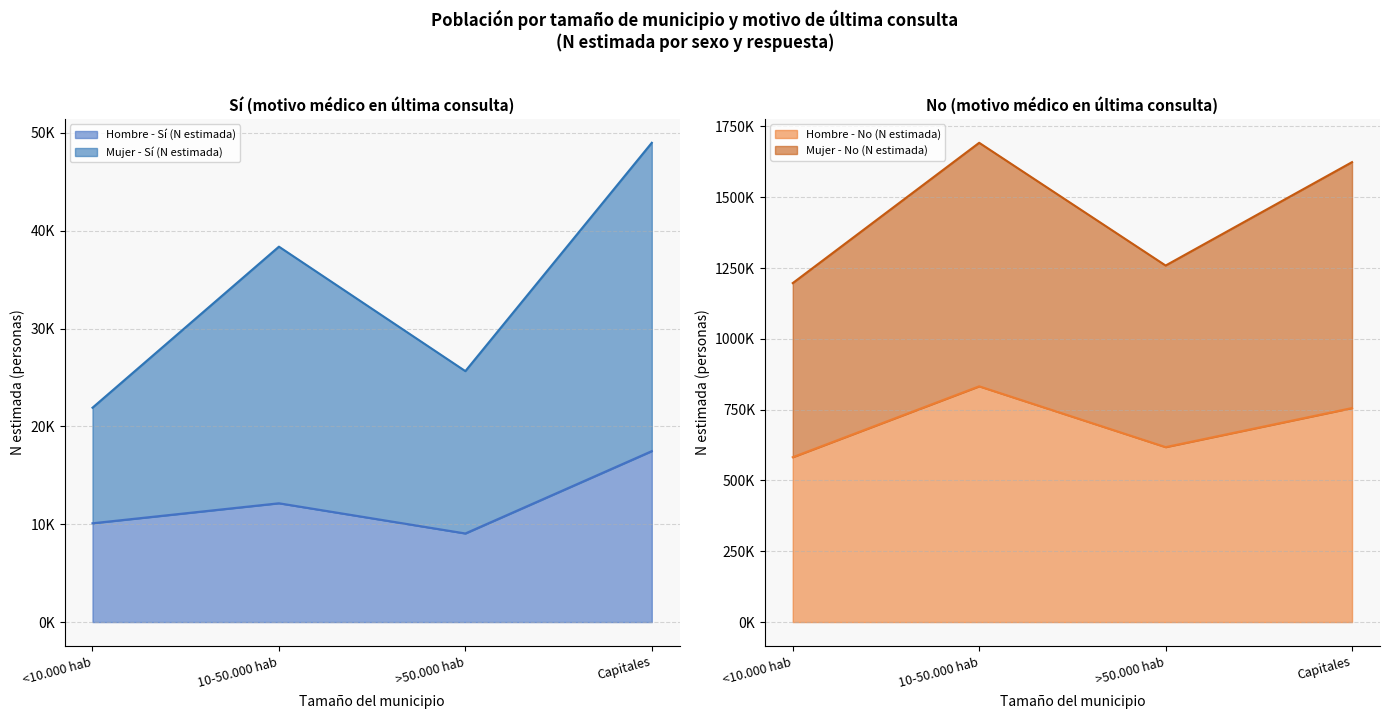

In Mujer - No (N estimada), how many points are lower than both neighbors (excluding endpoints)?

1